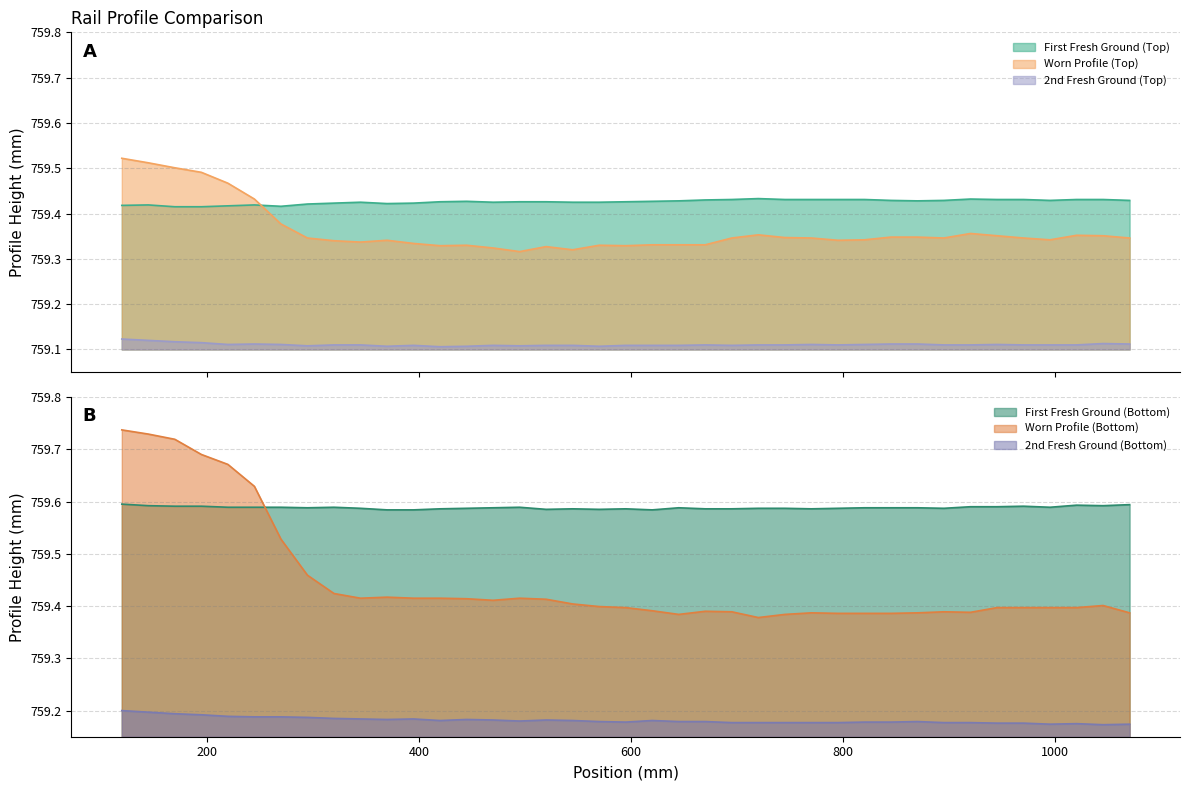

How many interior local peaks does the 2nd Fresh Ground (Bottom) series have?

6